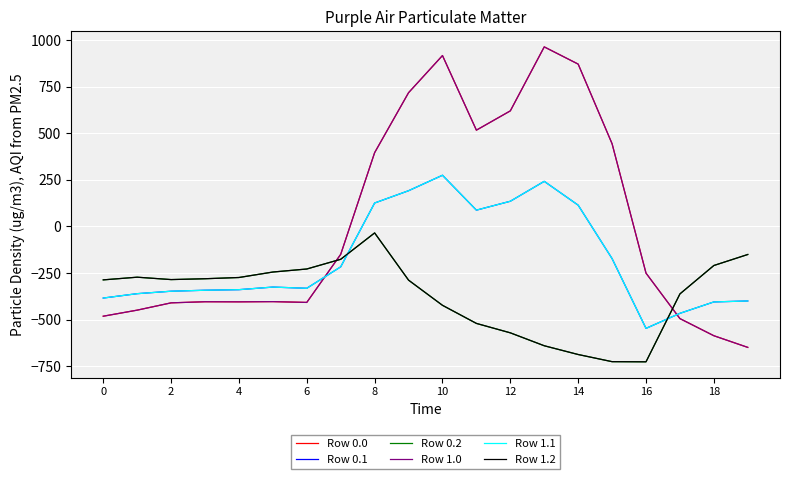

Which category has the lowest value in the Row 1.1 series?

16